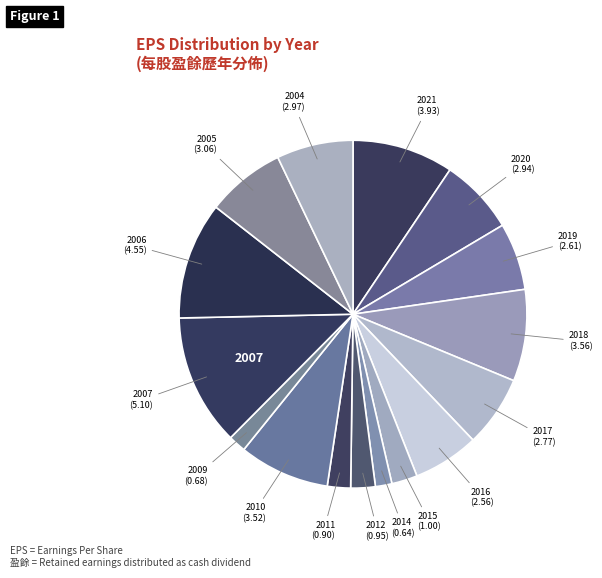

How many segments does this pie chart have?

16